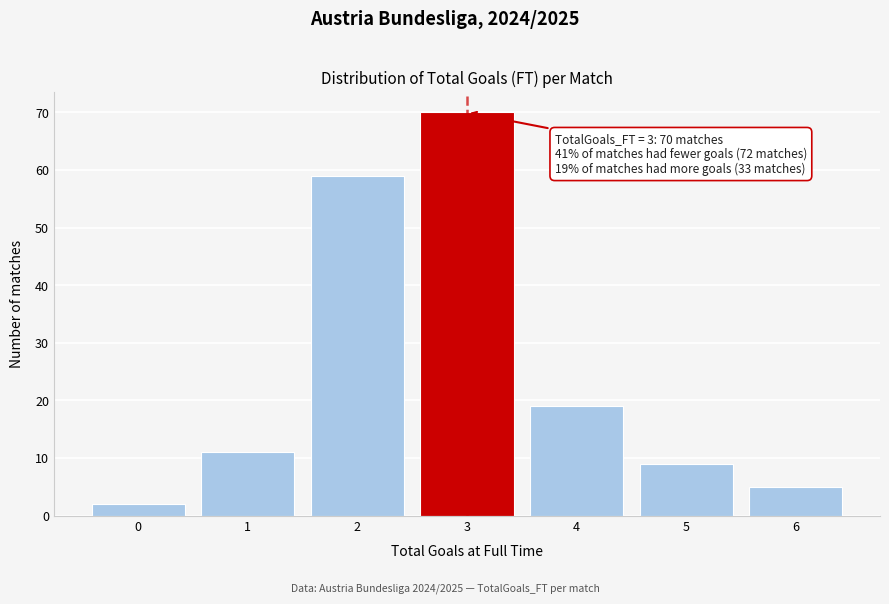

Reading right to left, transcribe all the data shown in this chart.

6=5	5=9	4=19	3=70	2=59	1=11	0=2